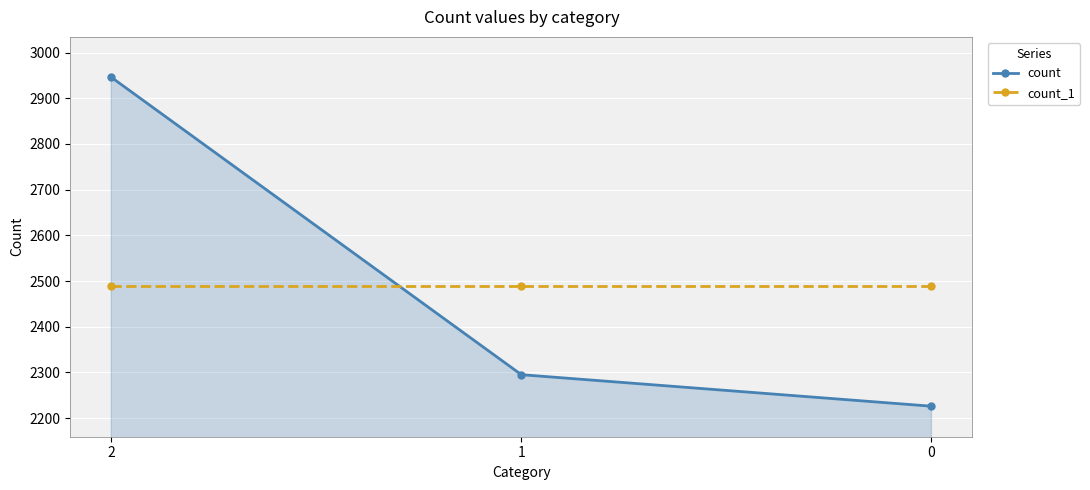

What are all the series names shown in the legend?

count, count_1